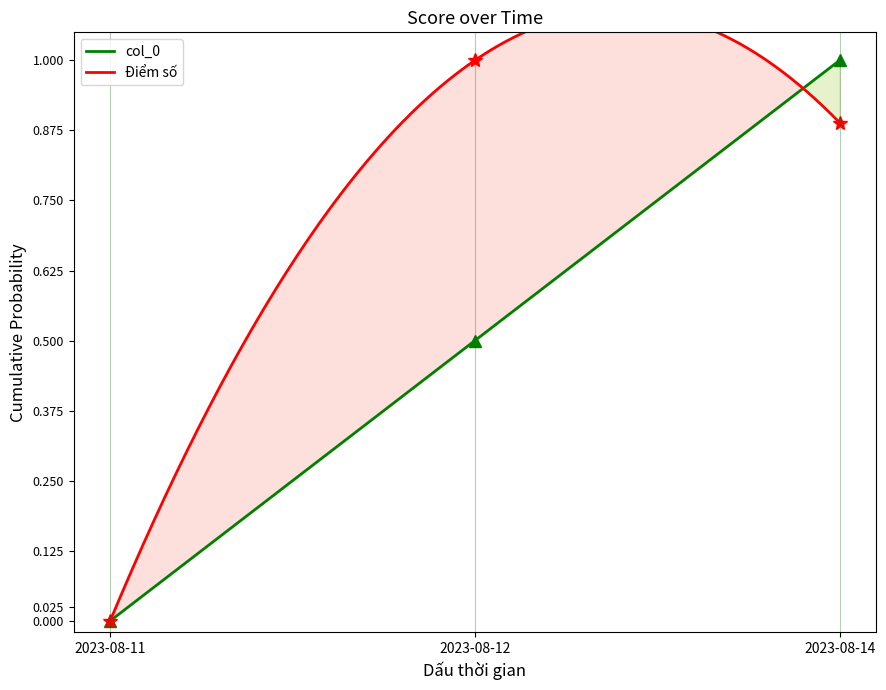

At which label does col_0 reach its peak?

2023-08-14